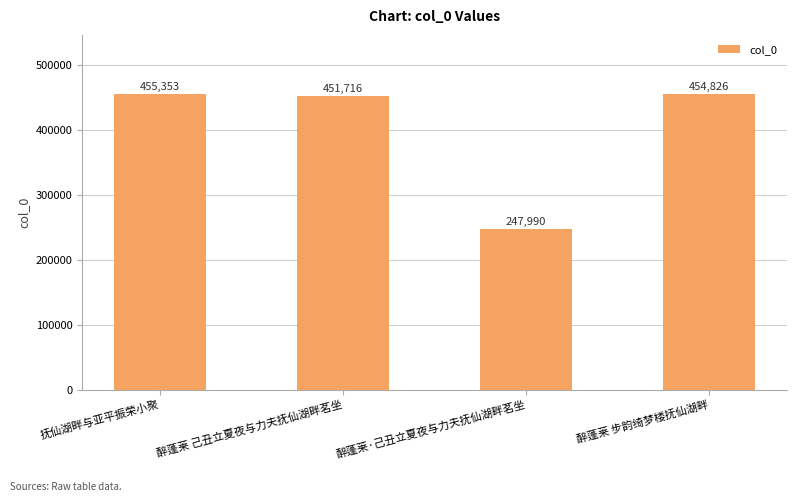

Count the number of categories in the chart.

4